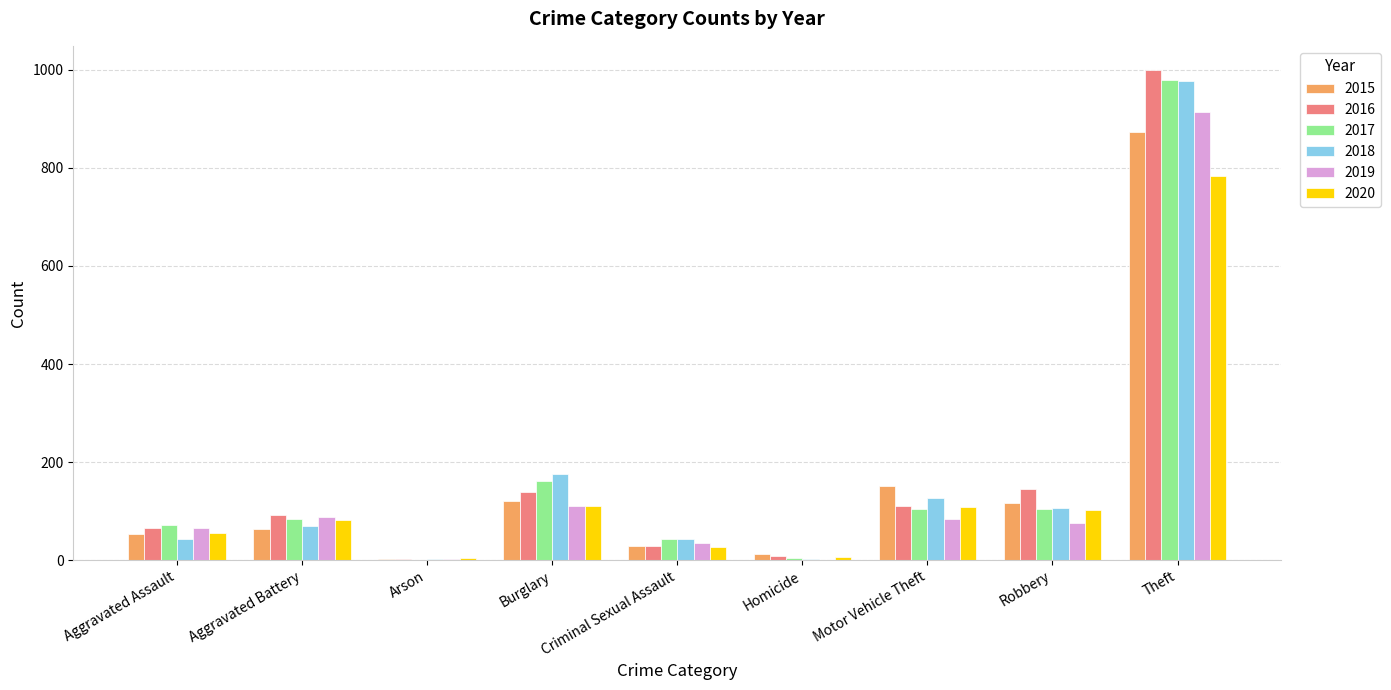

What is the total value across all series at Arson?

14